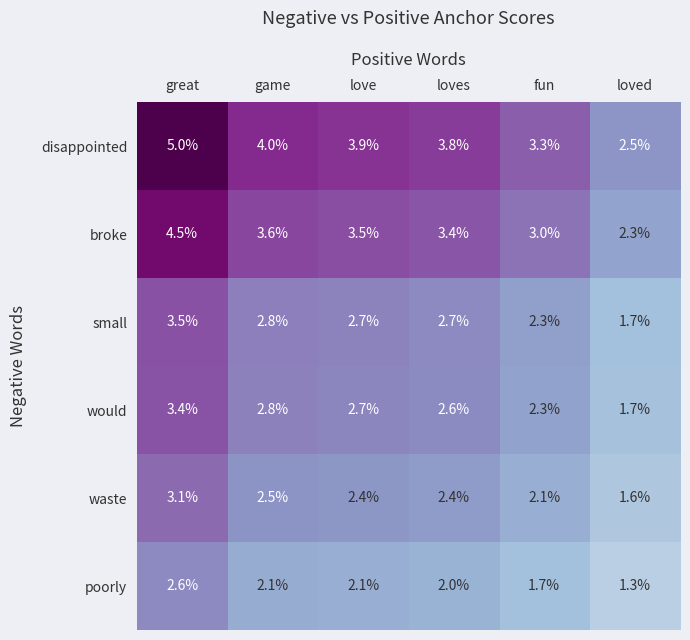

What is the difference between the maximum and minimum values in the disappointed series?

2.5